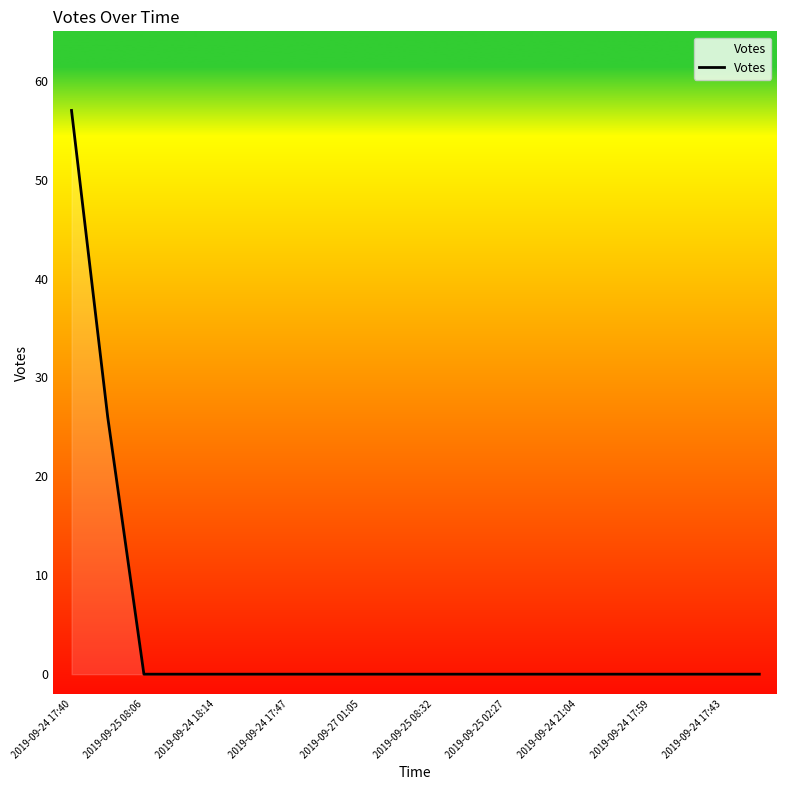

What is the maximum value shown in the chart?

57